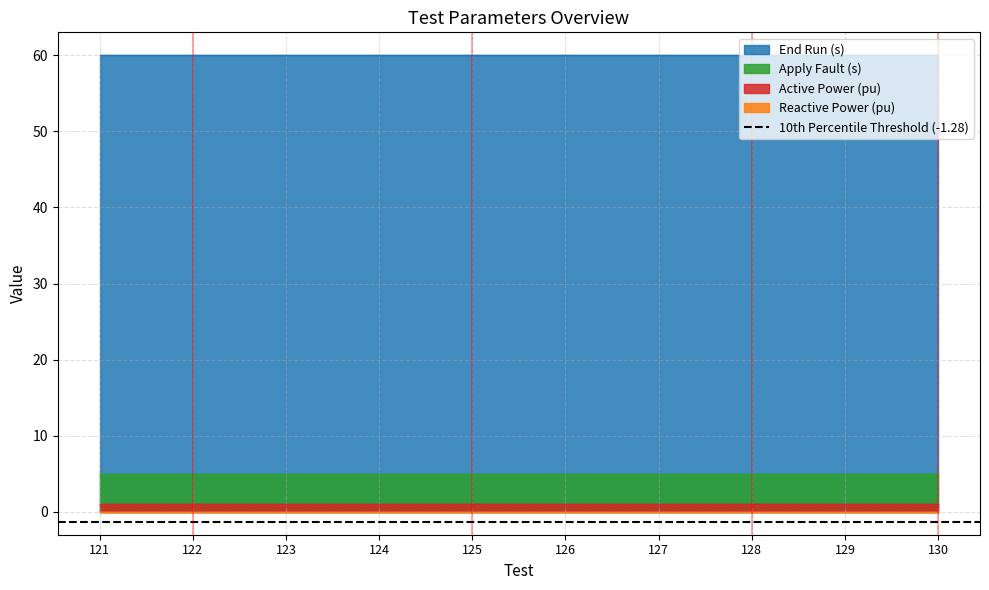

Where is End Run (s) nearest to the value 60?

121